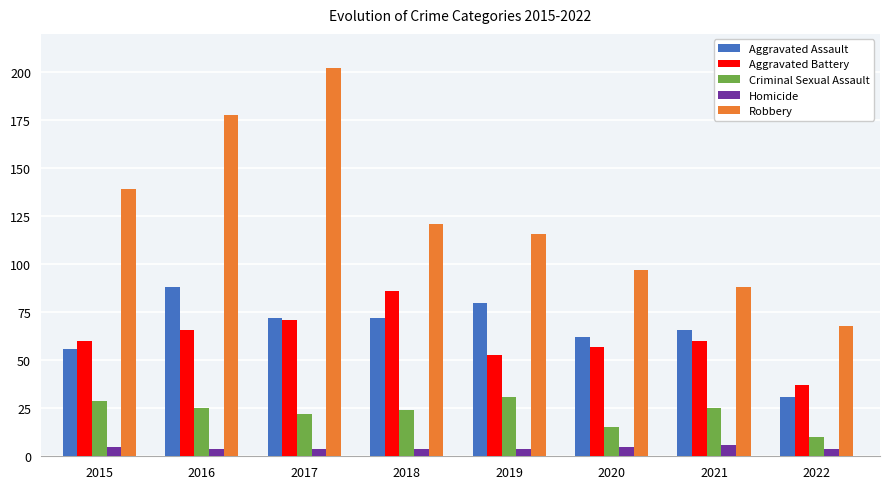

Which series changed the most between 2018 and 2021?

Robbery